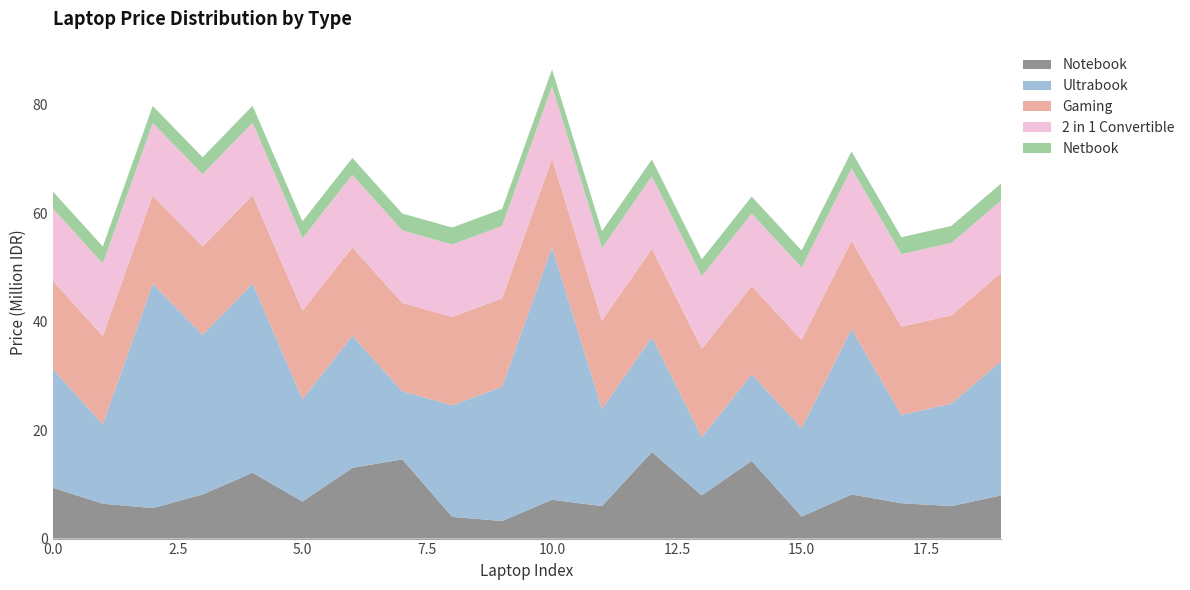

Reading right to left, what are all the values shown in this chart?

Notebook: 19=7965265	18=5981813	17=6519688	16=8133310	15=4058505	14=14327014	13=7965265	12=15956936	11=5981813	10=7155357	9=3243544	8=3993145	7=14604101	6=13039376	5=6823505	4=12142918	3=8131680	2=5623067	1=6420262	0=9372051
Ultrabook: 19=24751180	18=18885906	17=16266621	16=30463242	15=16282920	14=15956936	13=10741185	12=21156387	11=17912842	10=46583170	9=24751180	8=20576135	7=12550399	6=24367333	5=18885906	4=34879841	3=29397273	2=41358455	1=14652020	0=21835902
Gaming: 19=16282920	18=16282920	17=16282920	16=16282920	15=16282920	14=16282920	13=16282920	12=16282920	11=16282920	10=16282920	9=16282920	8=16282920	7=16282920	6=16282920	5=16282920	4=16282920	3=16282920	2=16282920	1=16282920	0=16282920
2 in 1 Convertible: 19=13349061	18=13349061	17=13349061	16=13349061	15=13349061	14=13349061	13=13349061	12=13349061	11=13349061	10=13349061	9=13349061	8=13349061	7=13349061	6=13349061	5=13349061	4=13349061	3=13349061	2=13349061	1=13349061	0=13349061
Netbook: 19=3127820	18=3127820	17=3127820	16=3127820	15=3127820	14=3127820	13=3127820	12=3127820	11=3127820	10=3127820	9=3127820	8=3127820	7=3127820	6=3127820	5=3127820	4=3127820	3=3127820	2=3127820	1=3127820	0=3127820